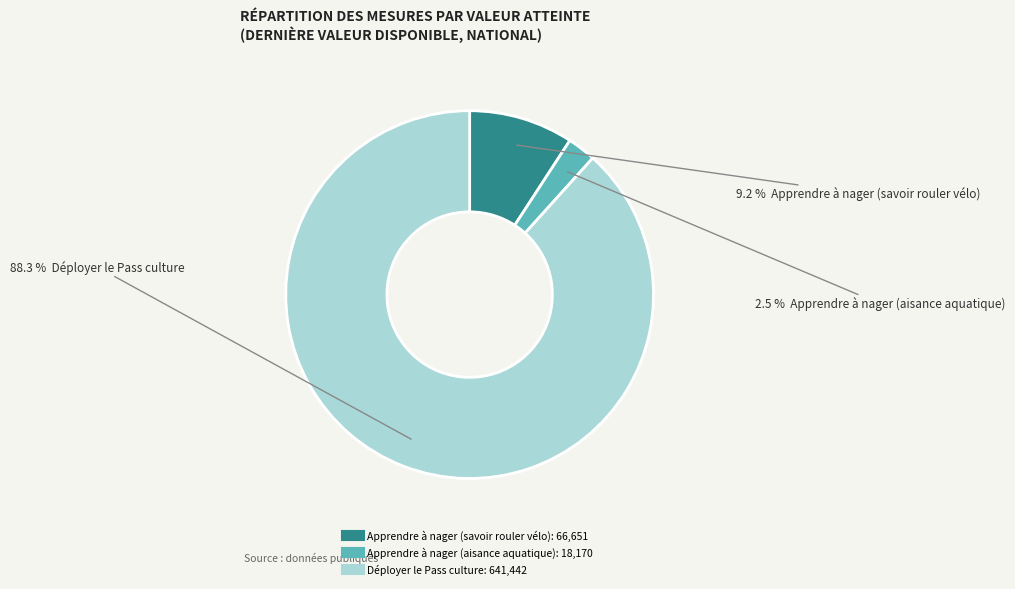

Which slice is the largest?

Déployer le Pass culture